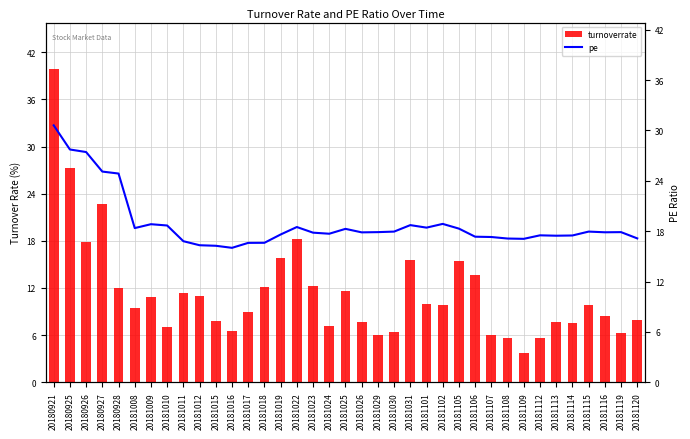

What is the greatest value displayed?

39.8